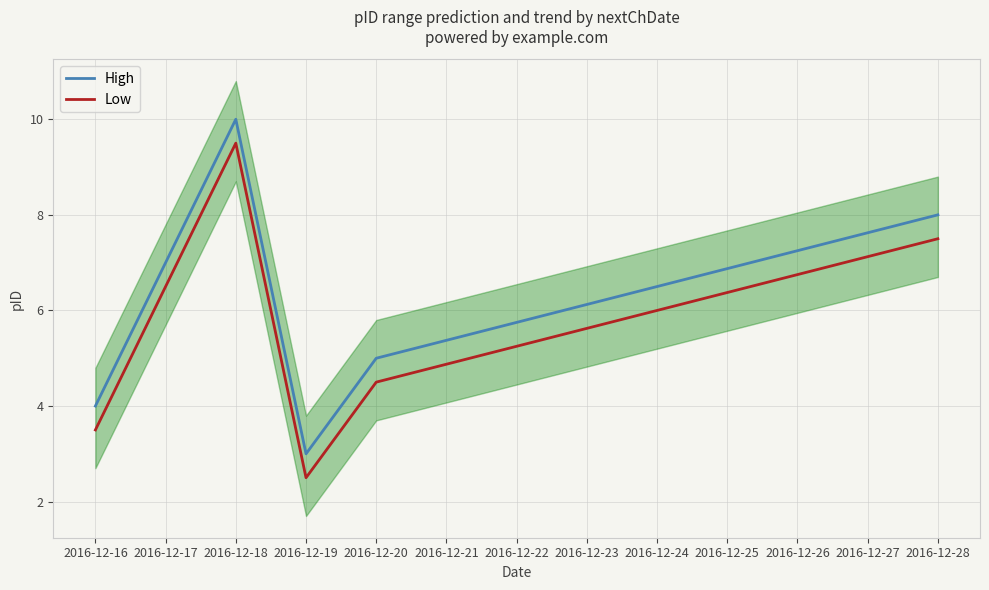

In Low, how many points are higher than both neighbors (excluding endpoints)?

1